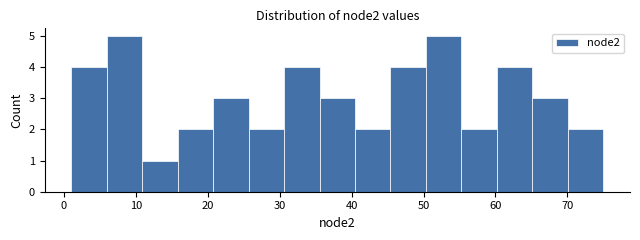

Reading left to right, transcribe this chart: for each bar, give the range it covers on the x-axis and its height. Neither the bar edges nor the heights are printed on the chart, so give them approximately, as read against the axes.

1 to 6: 4
6 to 11: 5
11 to 16: 1
16 to 21: 2
21 to 26: 3
26 to 31: 2
31 to 36: 4
36 to 40: 3
40 to 45: 2
45 to 50: 4
50 to 55: 5
55 to 60: 2
60 to 65: 4
65 to 70: 3
70 to 75: 2